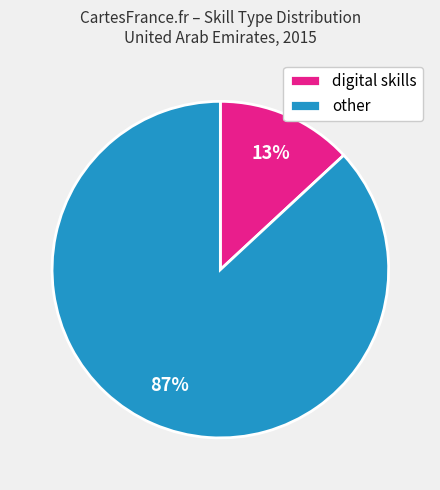

What is the smallest slice in the pie chart?

digital skills